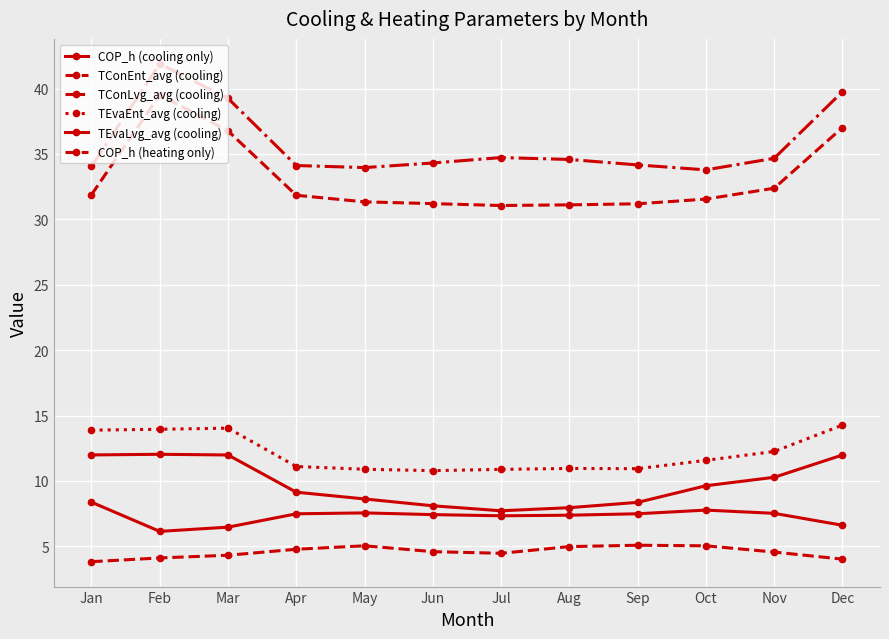

Does the chart have visible grid lines?

Yes